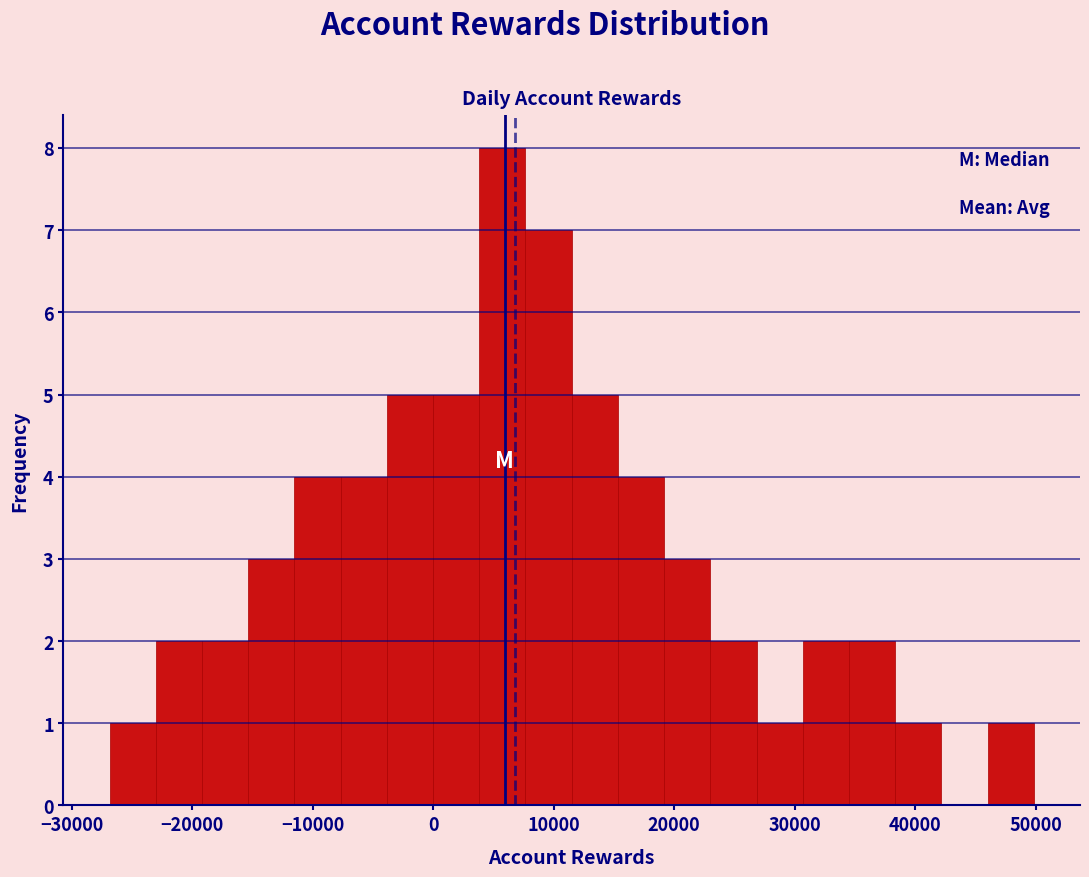

Read against the x-axis, roughly where is the centre of the tallest bar?

6000